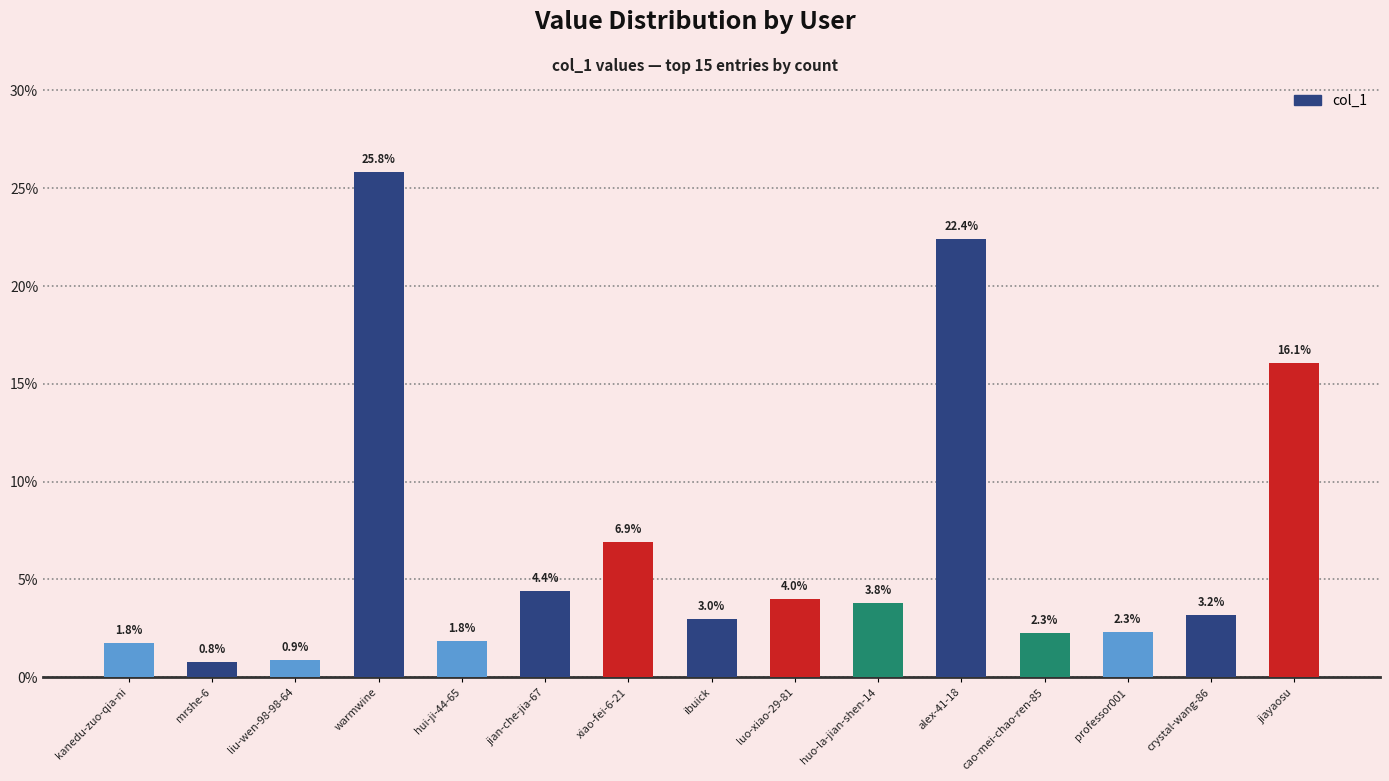

Is it true that the value at alex-41-18 is 39.9?

False